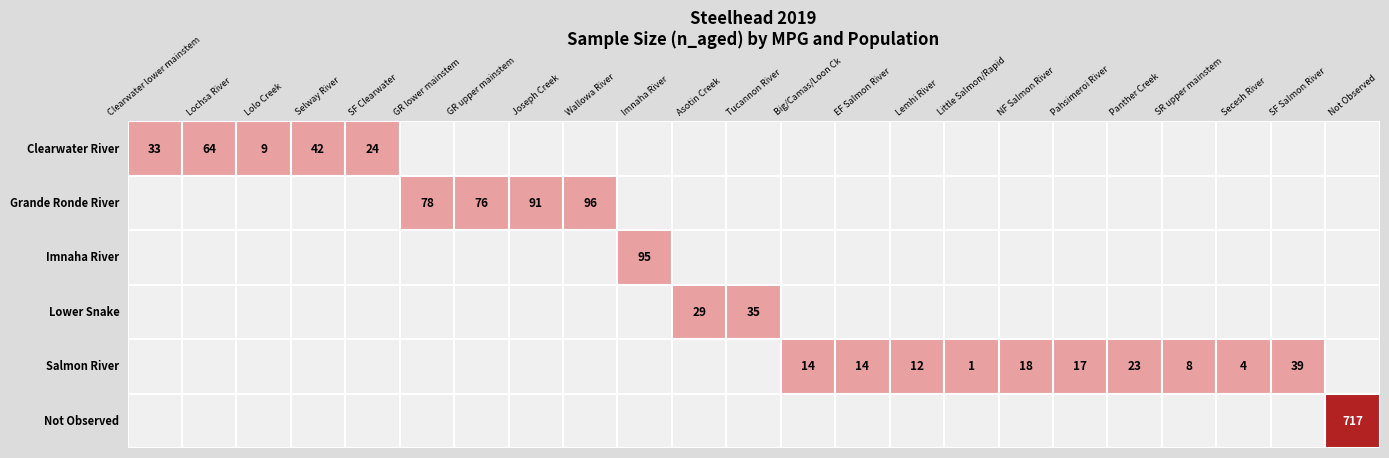

Rank the categories by Asotin Creek value from lowest to highest.

0, 1, 2, 4, 5, 3